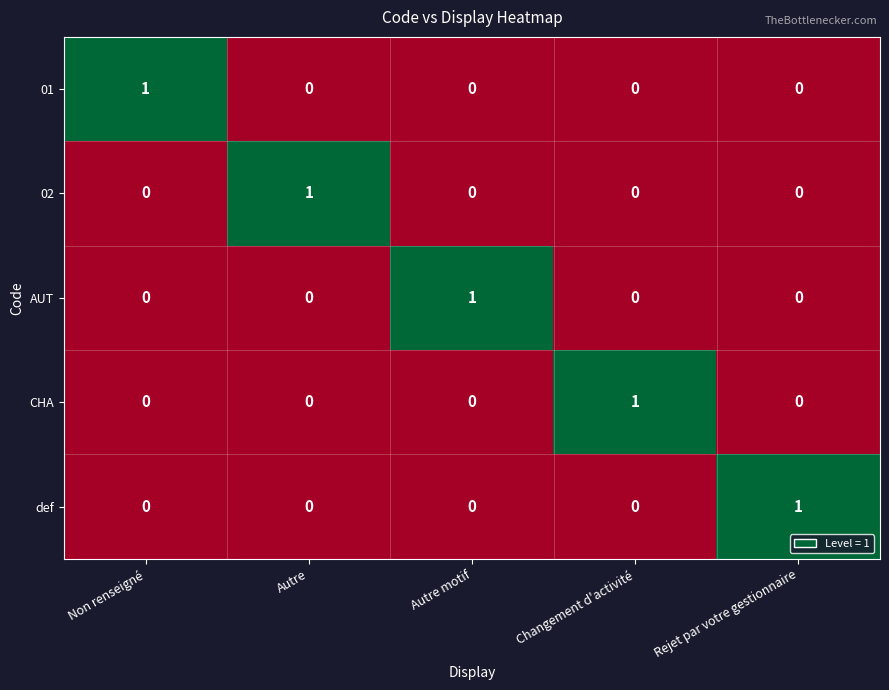

At how many categories does at least one series exceed 0?

5